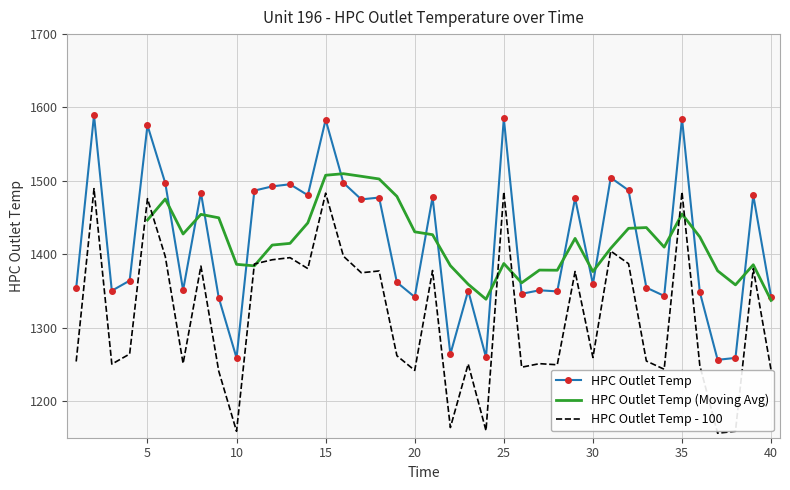

Reading left to right, transcribe all the data shown in this chart.

1=1353.9	2=1589.4	3=1350.3	4=1364.1	5=1575.8	6=1496.9	7=1351.1	8=1483.9	9=1340.8	10=1258.7	11=1486.7	12=1492.5	13=1495.4	14=1480.5	15=1583.3	16=1497.3	17=1474.8	18=1477.2	19=1361.7	20=1341.8	21=1477.8	22=1263.9	23=1350.5	24=1259.6	25=1585.2	26=1346.1	27=1350.9	28=1349.4	29=1476.5	30=1359.3	31=1504.4	32=1487.1	33=1354.5	34=1343.3	35=1584.9	36=1348.4	37=1256.1	38=1258.8	39=1480.4	40=1341.9